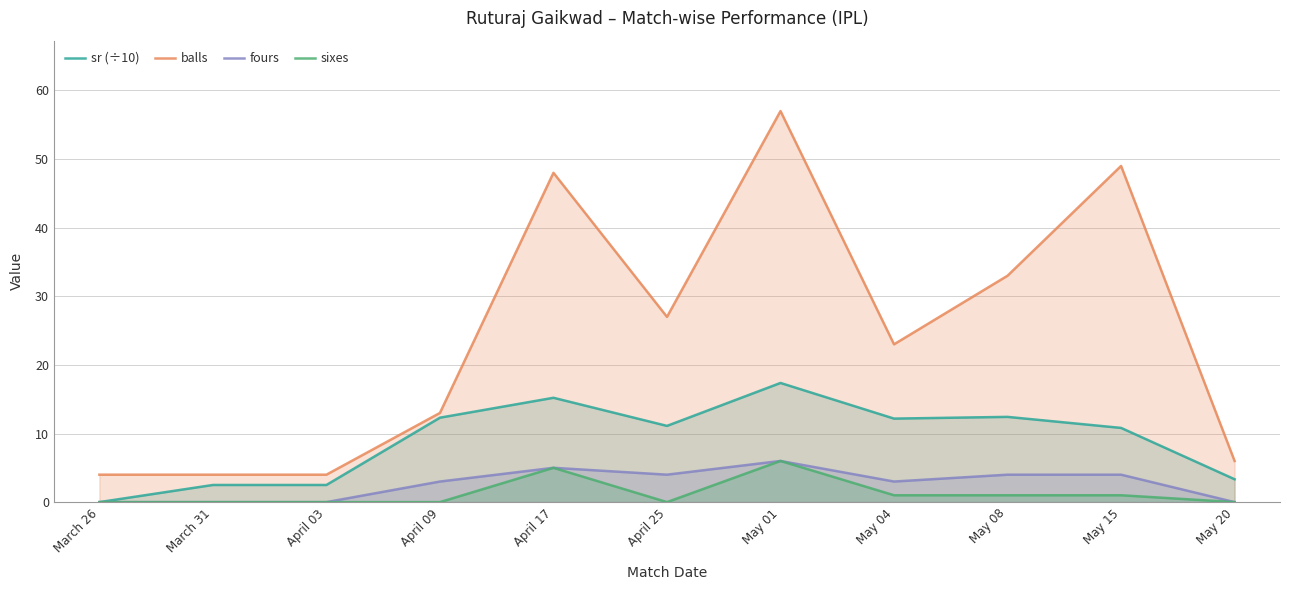

What position from the left is May 20?

11